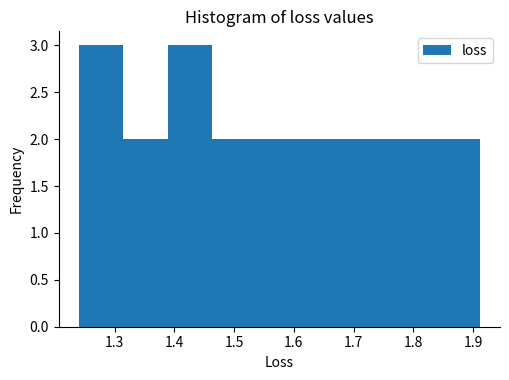

Reading left to right, list every bar in this chart as the range it spans on the x-axis followed by its height. Neither the bar edges nor the heights are printed on the chart, so give them approximately, as read against the axes.

1.24 to 1.31: 3
1.31 to 1.39: 2
1.39 to 1.46: 3
1.46 to 1.54: 2
1.54 to 1.61: 2
1.61 to 1.69: 2
1.69 to 1.76: 2
1.76 to 1.84: 2
1.84 to 1.91: 2